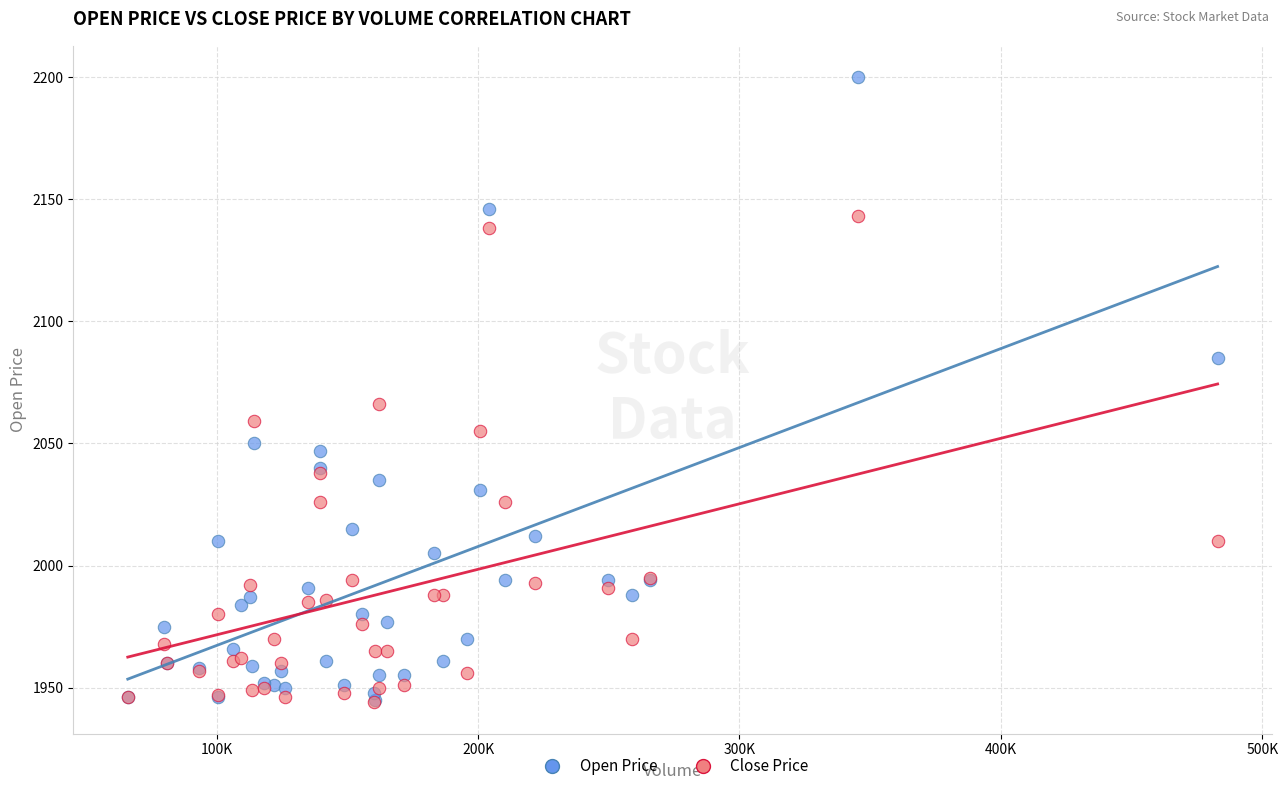

Which series has the widest spread of Y values?

Open Price